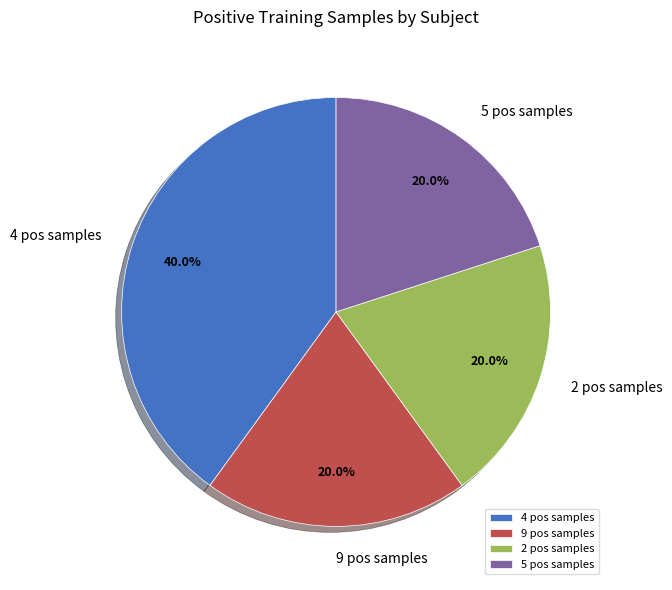

Approximately how many times larger is the value at 5 pos samples compared to 2 pos samples?

1.0